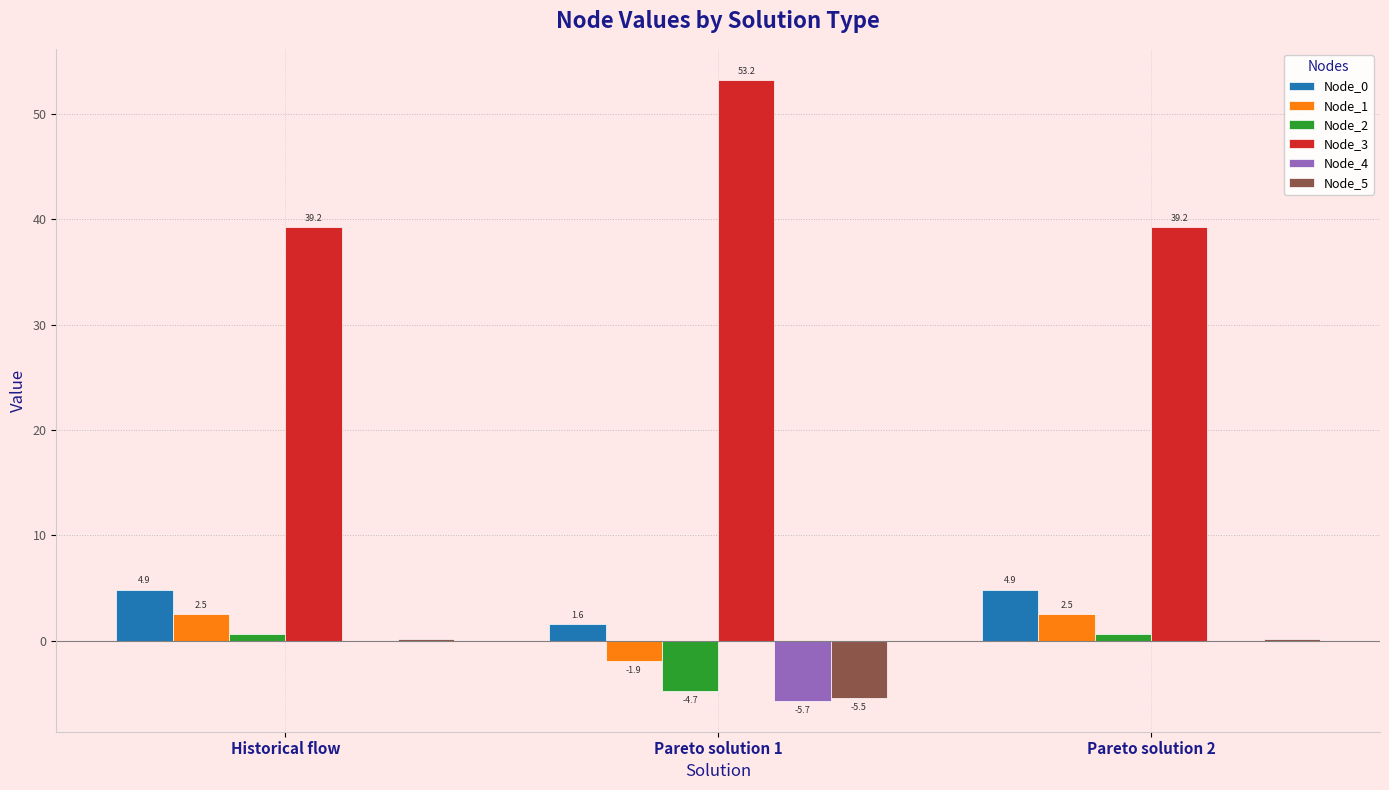

Which series changed the most between Pareto solution 1 and Pareto solution 2?

Node_3